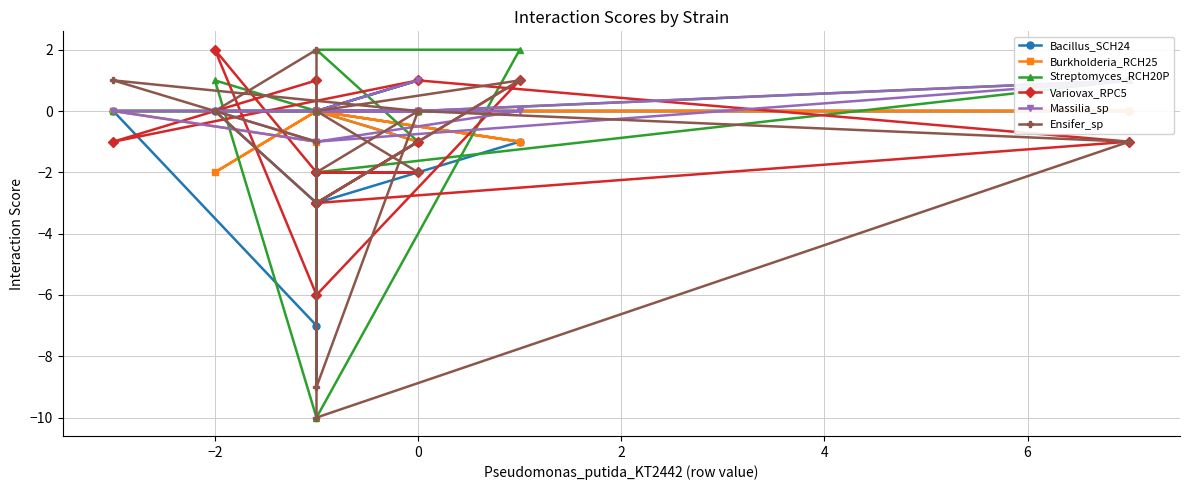

Which series has the largest total across all categories?

Massilia_sp